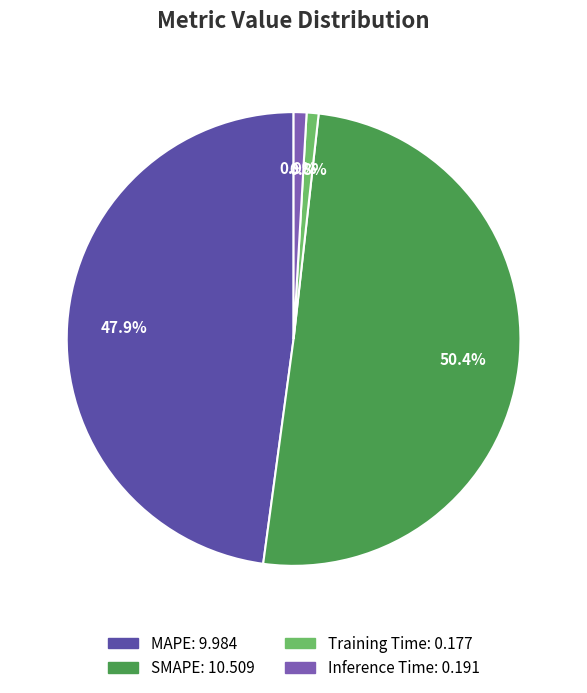

Is there any slice that represents more than half of the pie?

Yes